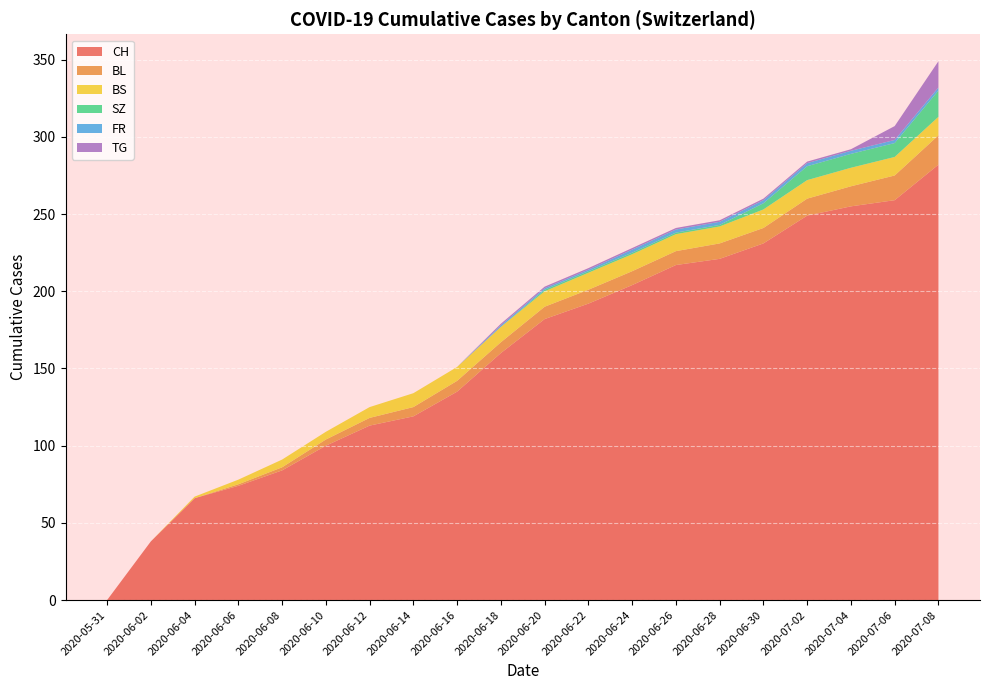

The value of CH at 2020-07-02 is 249. True or false?

True